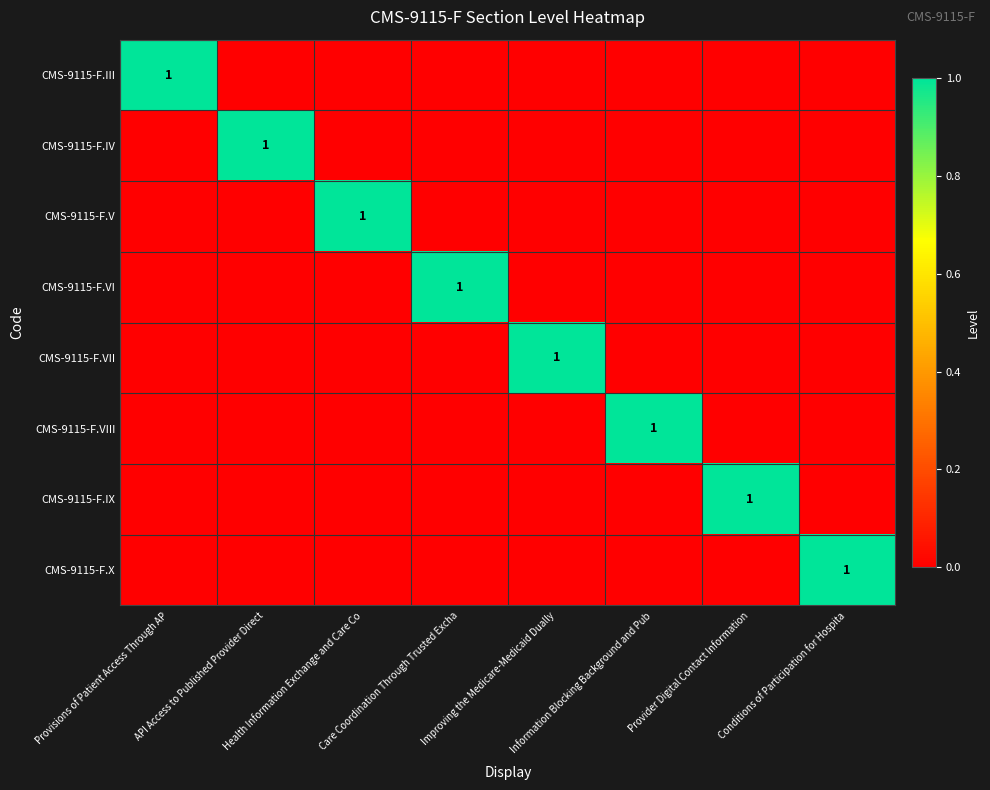

List the labels in order of CMS-9115-F.V value, largest first.

Health Information Exchange and Care Co, Provisions of Patient Access Through AP, API Access to Published Provider Direct, Care Coordination Through Trusted Excha, Improving the Medicare-Medicaid Dually, Information Blocking Background and Pub, Provider Digital Contact Information, Conditions of Participation for Hospita